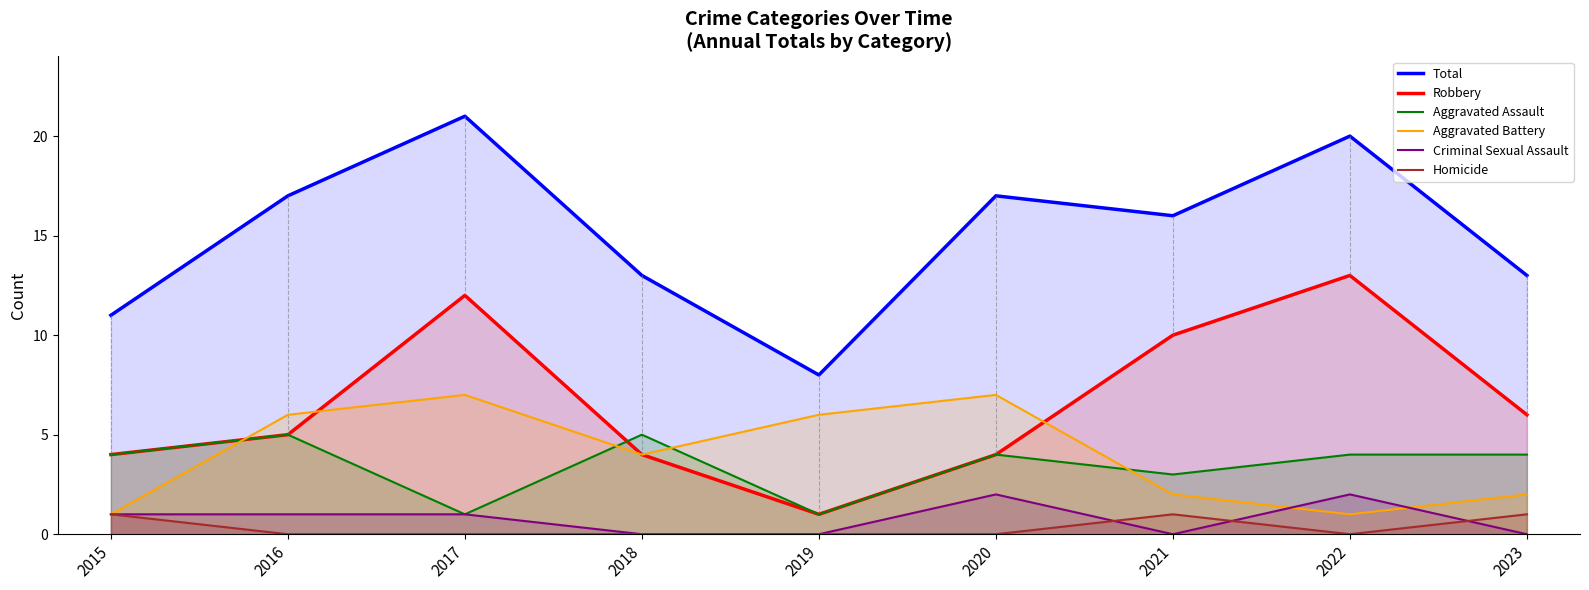

What is the difference between the second highest and minimum values in the Aggravated Assault series?

4